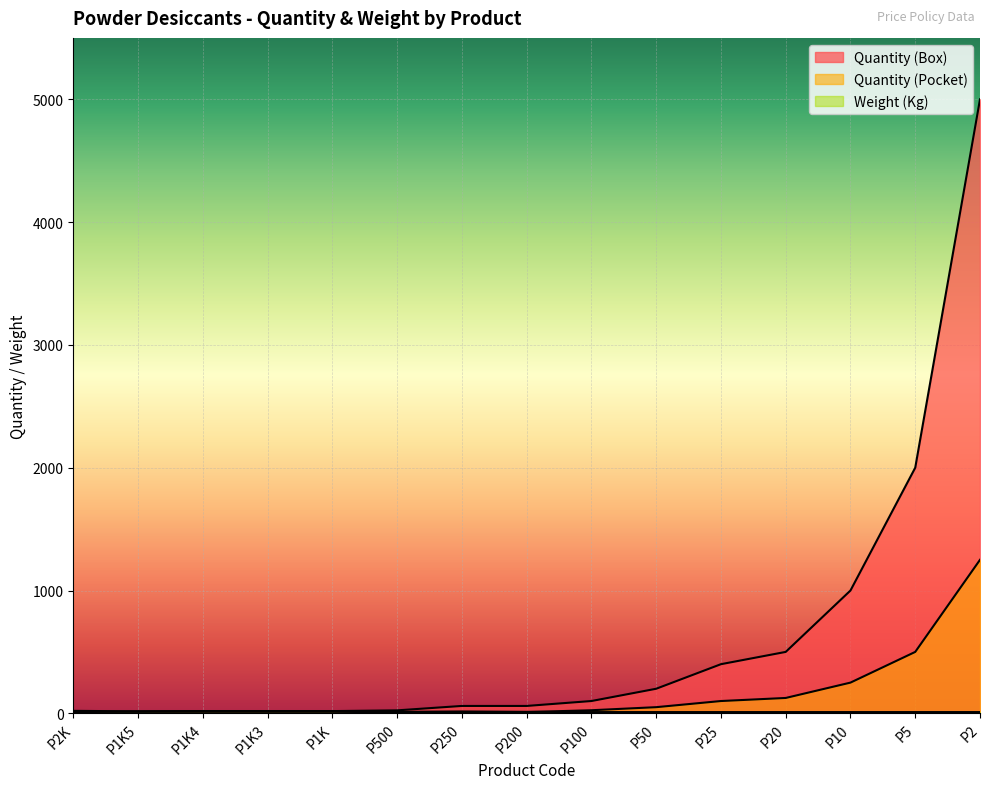

Between P200 and P20, which series saw the biggest shift?

Quantity (Box)